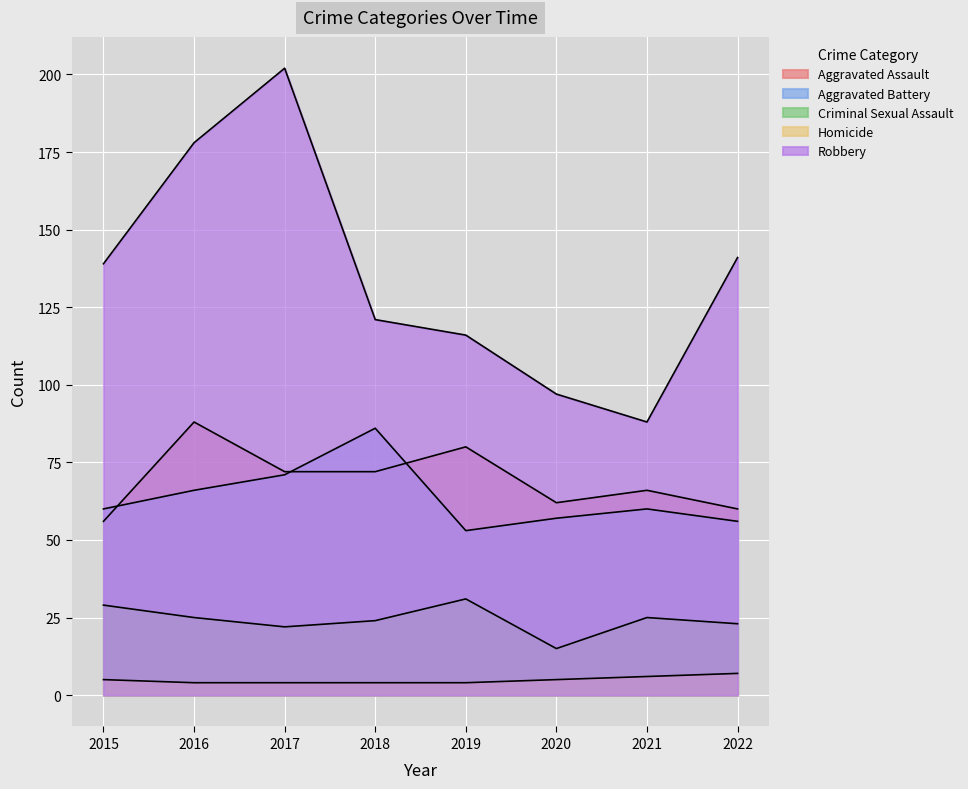

How many interior local valleys does the Aggravated Assault series have?

1